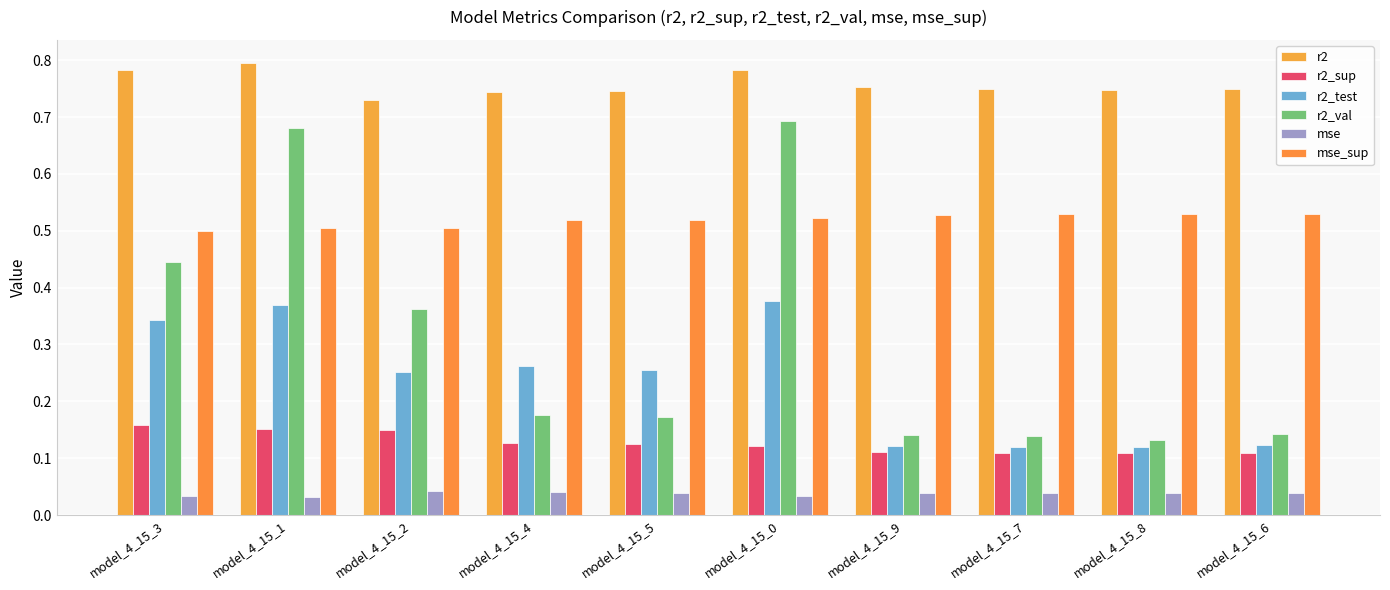

What is the spread (max minus min) of values at model_4_15_3?

0.7